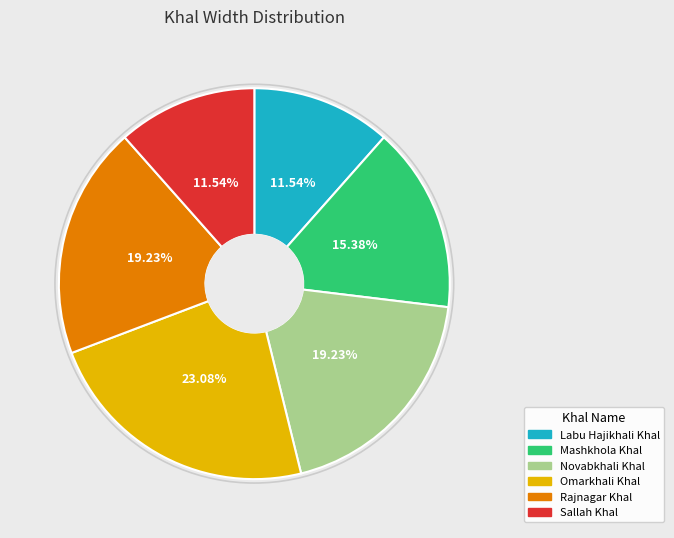

To the nearest percent, what is the average slice percentage?

17%